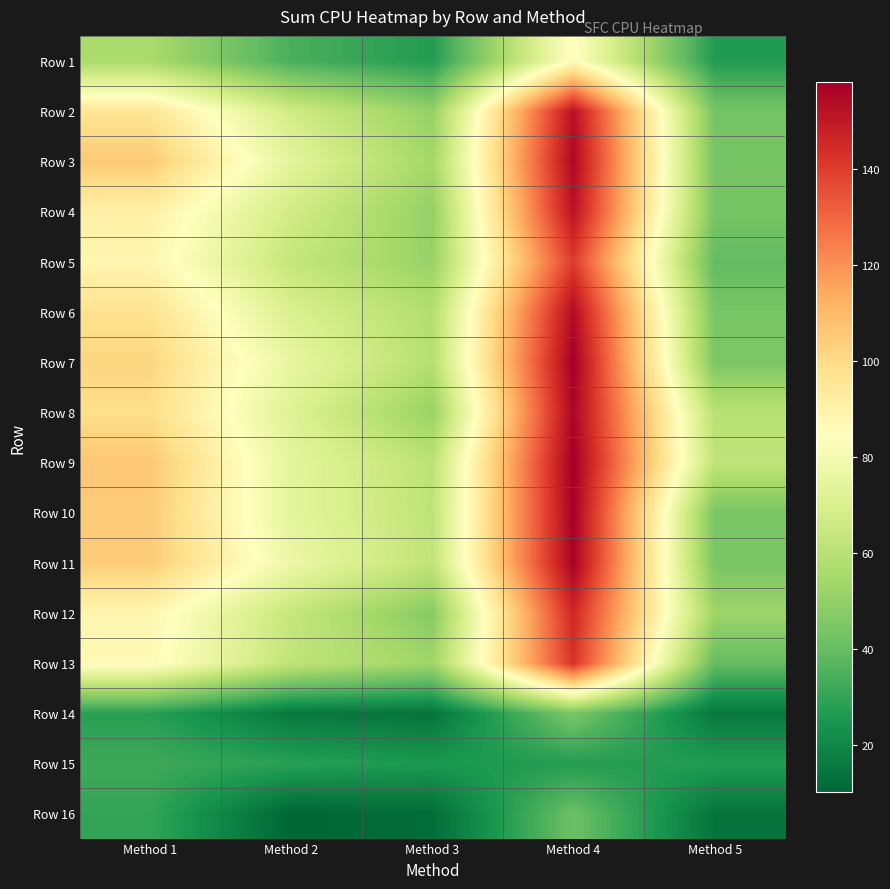

What is the greatest value displayed?

158.1